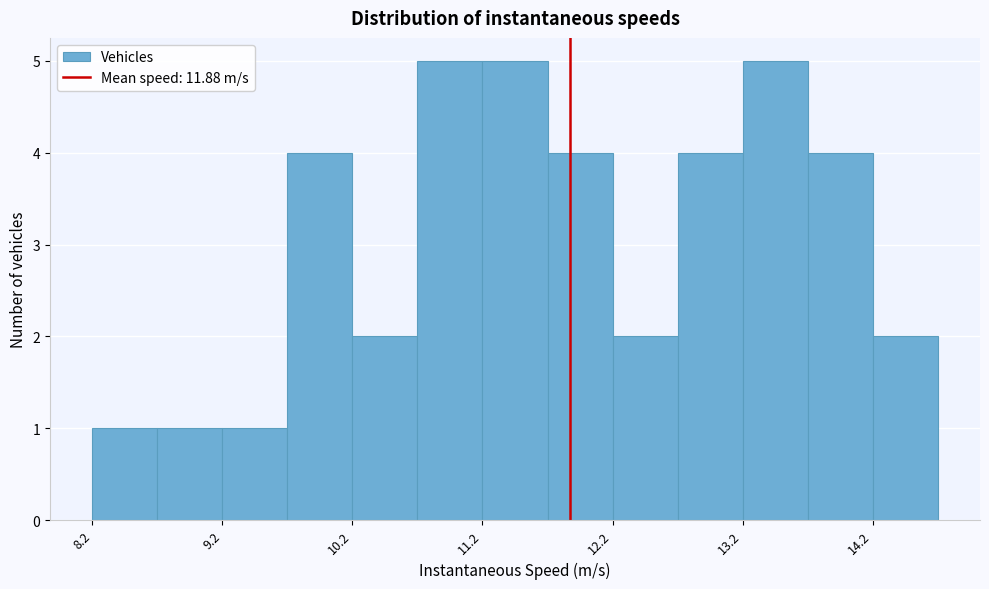

What is the height of the bar covering 13.2 to 13.7 on the x-axis? Neither the bar edges nor the heights are printed on the chart, so give them approximately, as read against the axes.

5